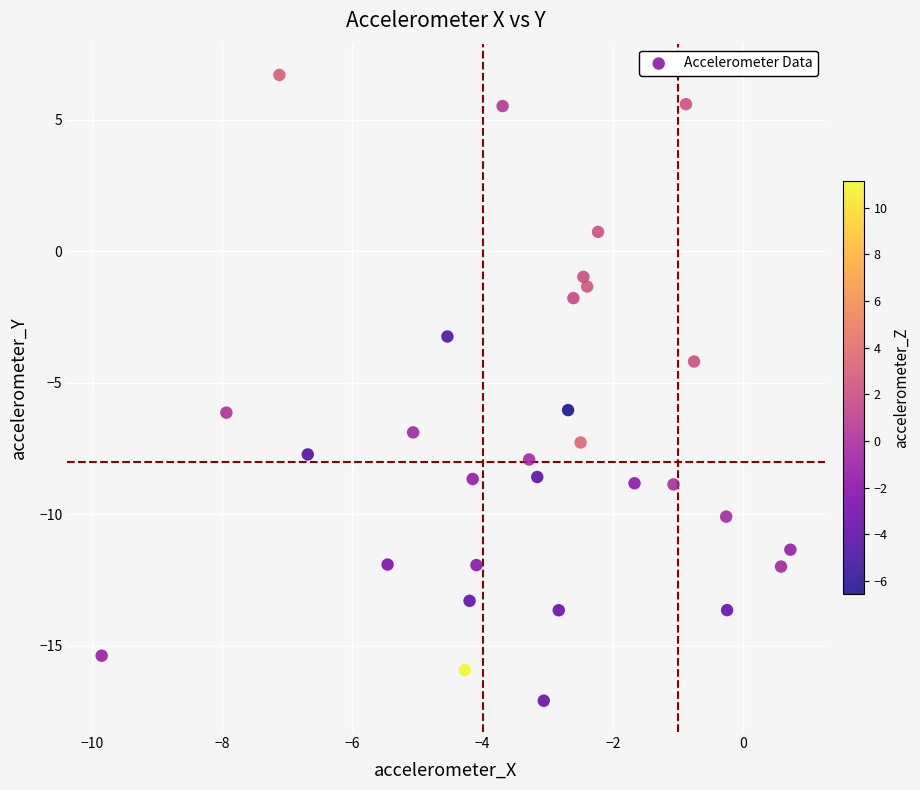

What is the range of Y values (max minus min)?

23.8